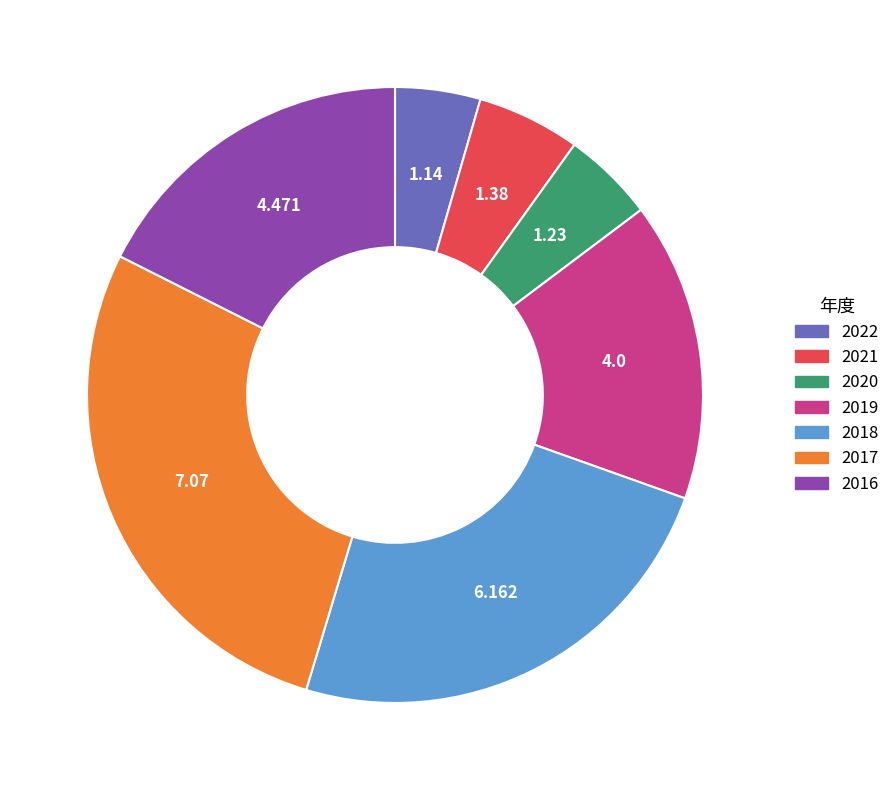

Combined, do 2017 and 2020 account for over 50%?

No